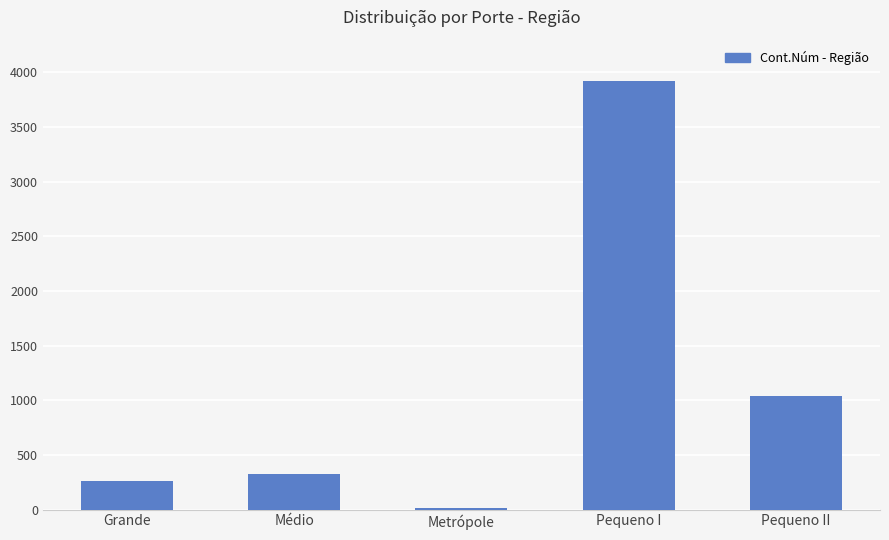

What is the change in value from Grande to Pequeno II?

+777